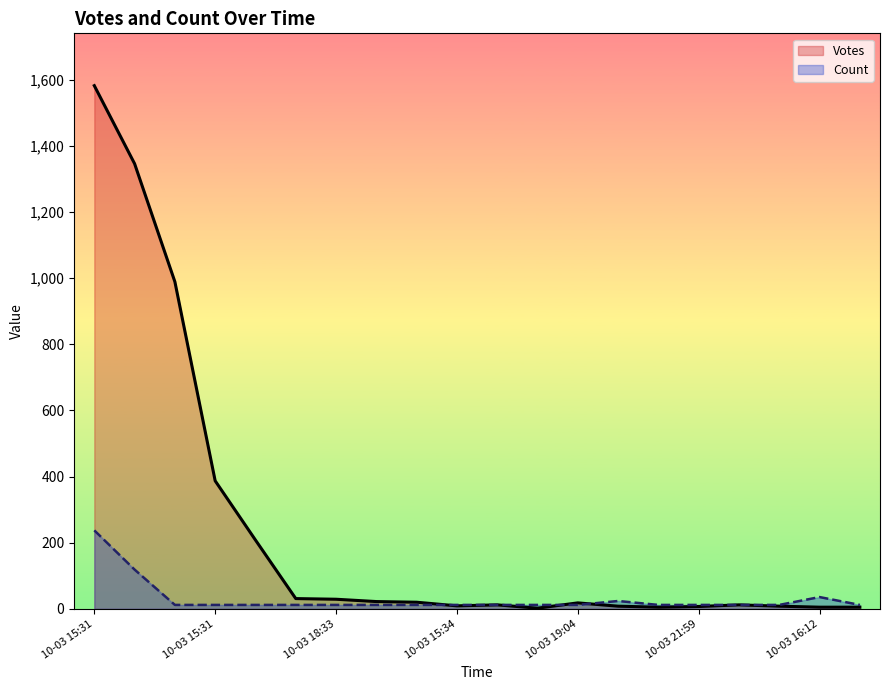

What is the difference between the maximum and second lowest values in the Count series?

225.4